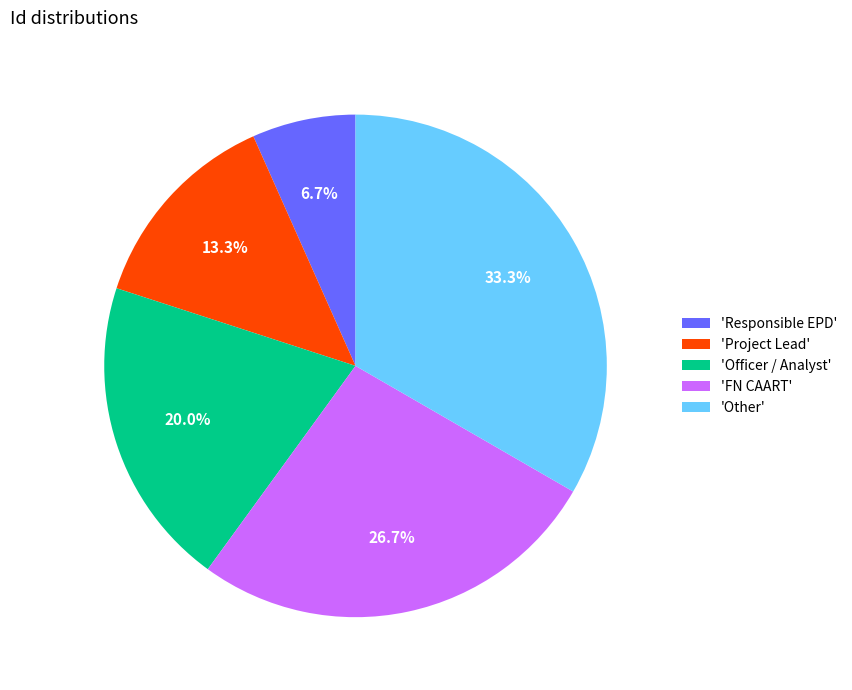

Which category has the smallest portion of the pie?

'Responsible EPD'